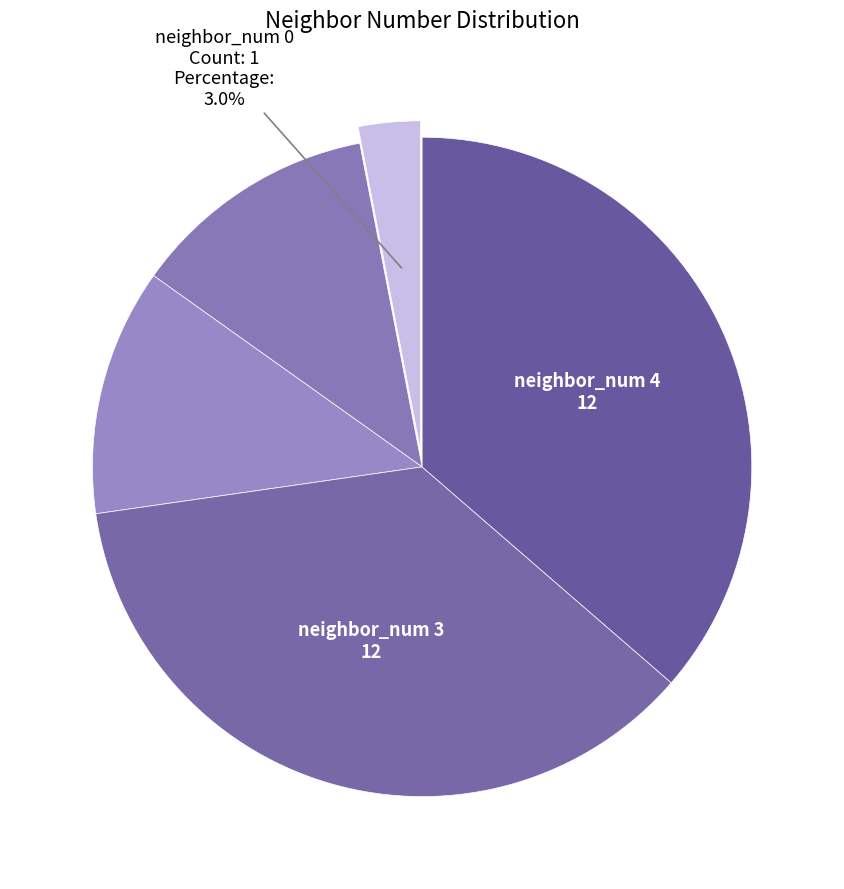

How many segments does this pie chart have?

5